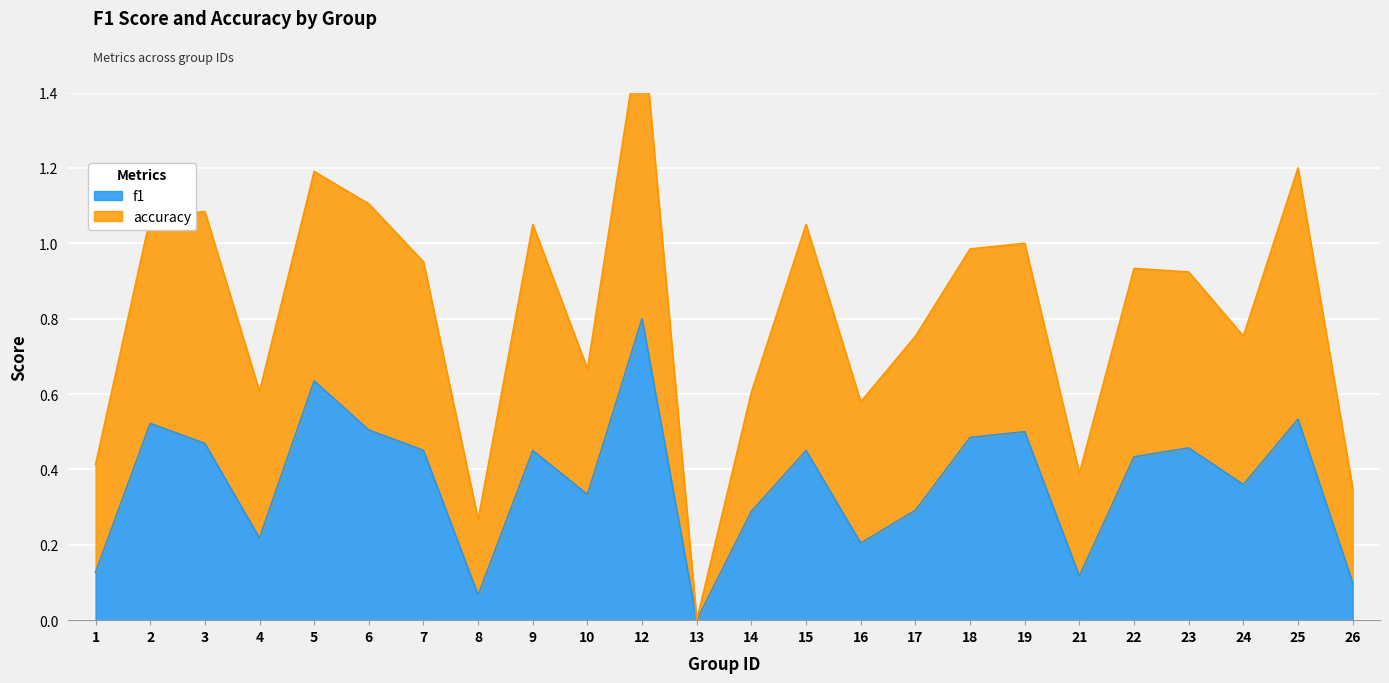

How many interior local peaks (higher than both neighbors) does the data have?

8